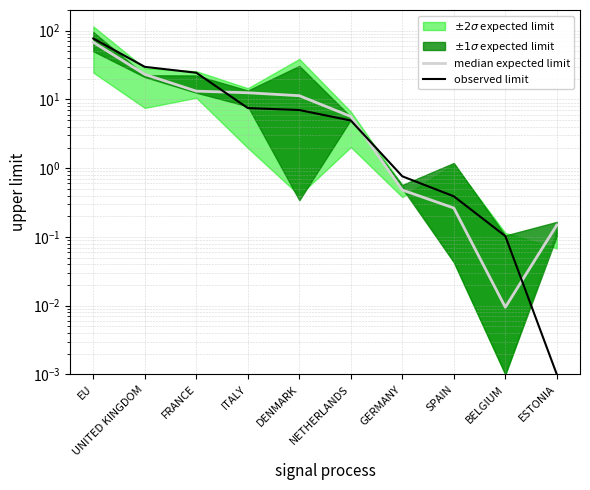

How many values in the median expected limit series are below 11?

5